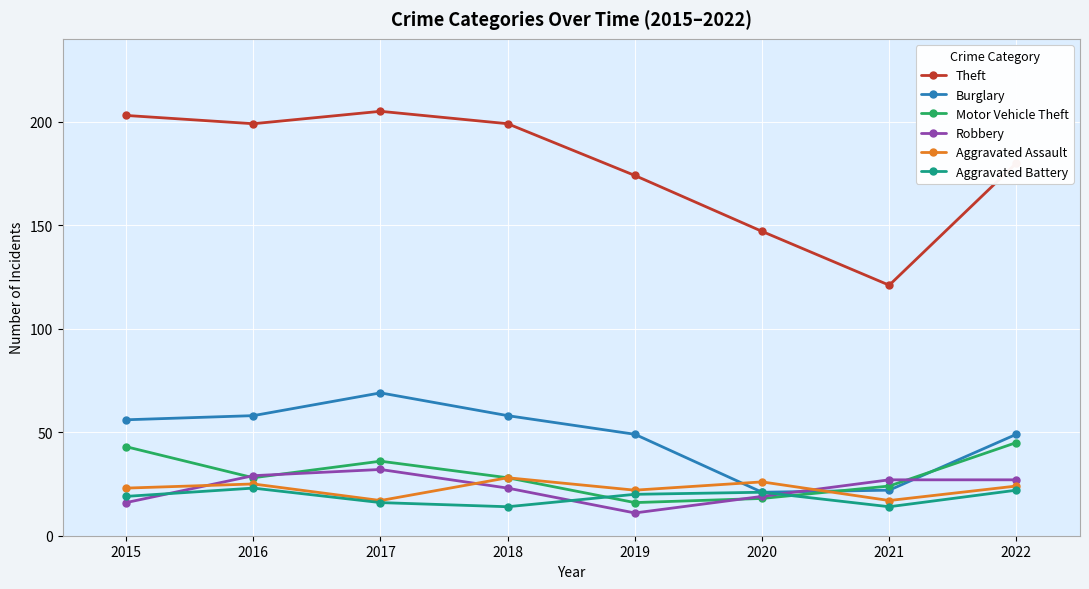

At which label does Robbery first exceed 27?

2016